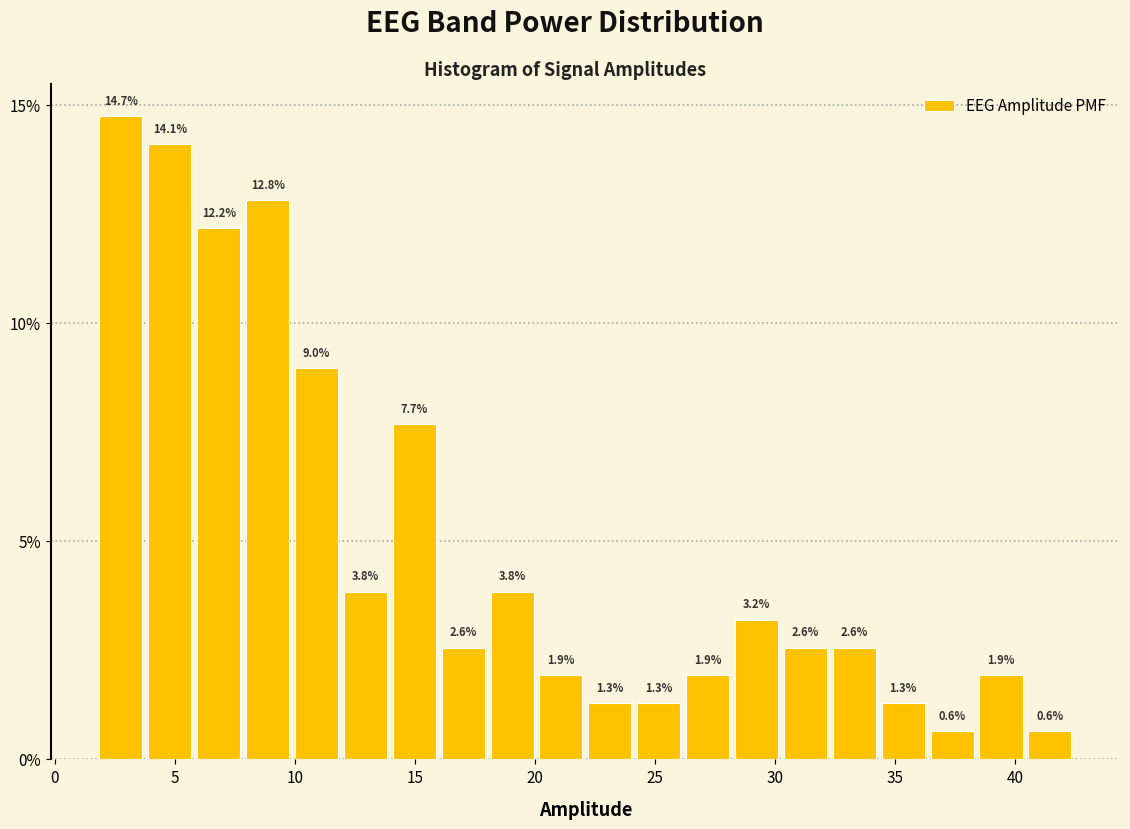

Over which range of the x-axis is the bar tallest?

1.5 to 4.0